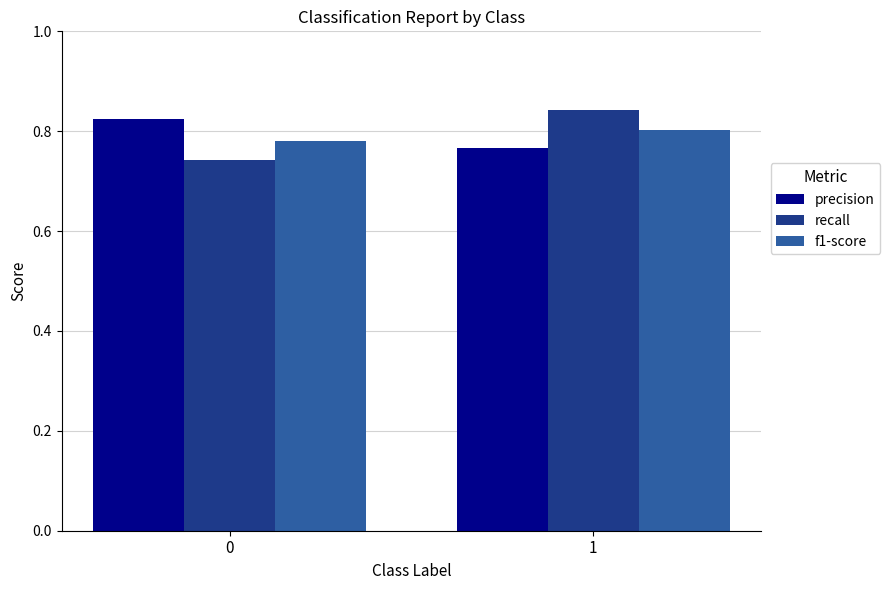

Are the bars horizontal?

No